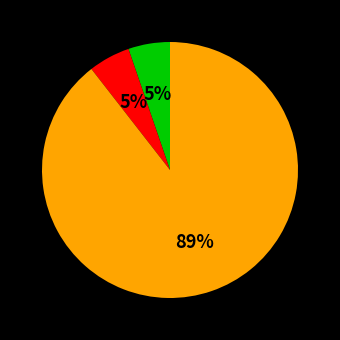

Does any single category account for the majority?

Yes